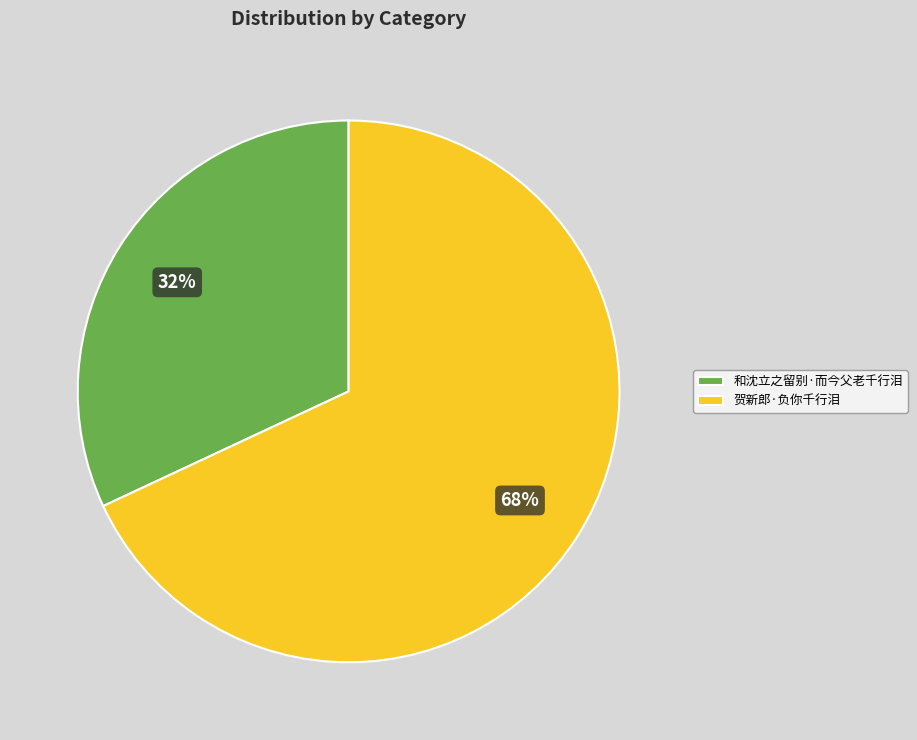

Which category has the smallest portion of the pie?

和沈立之留别·而今父老千行泪